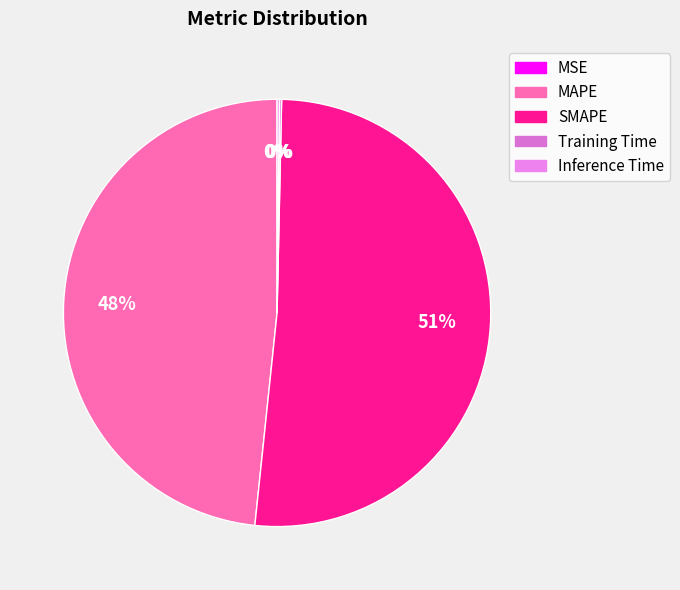

Which category accounts for the majority?

SMAPE